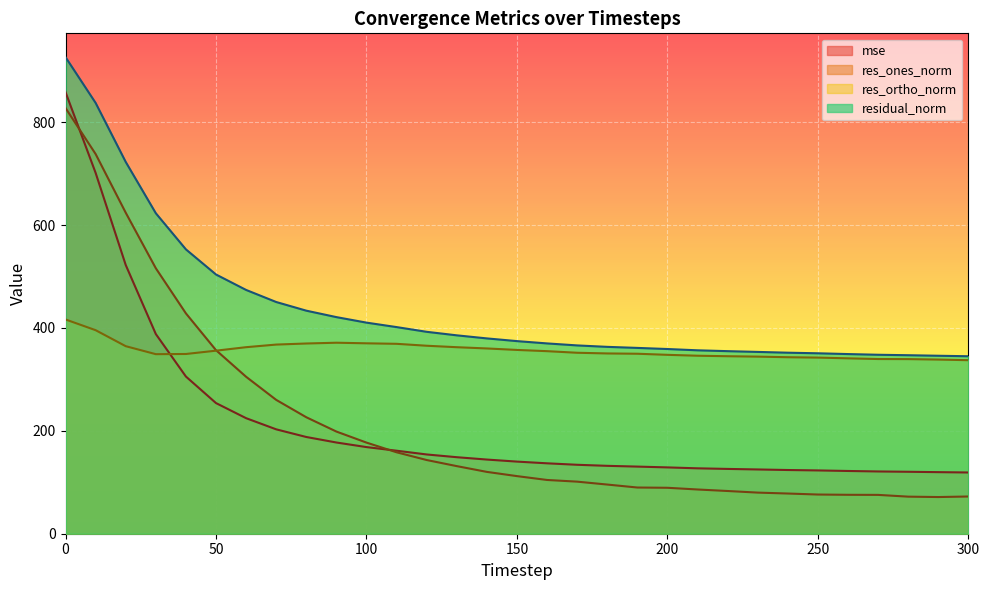

What is the maximum value for res_ones_norm?

827.6